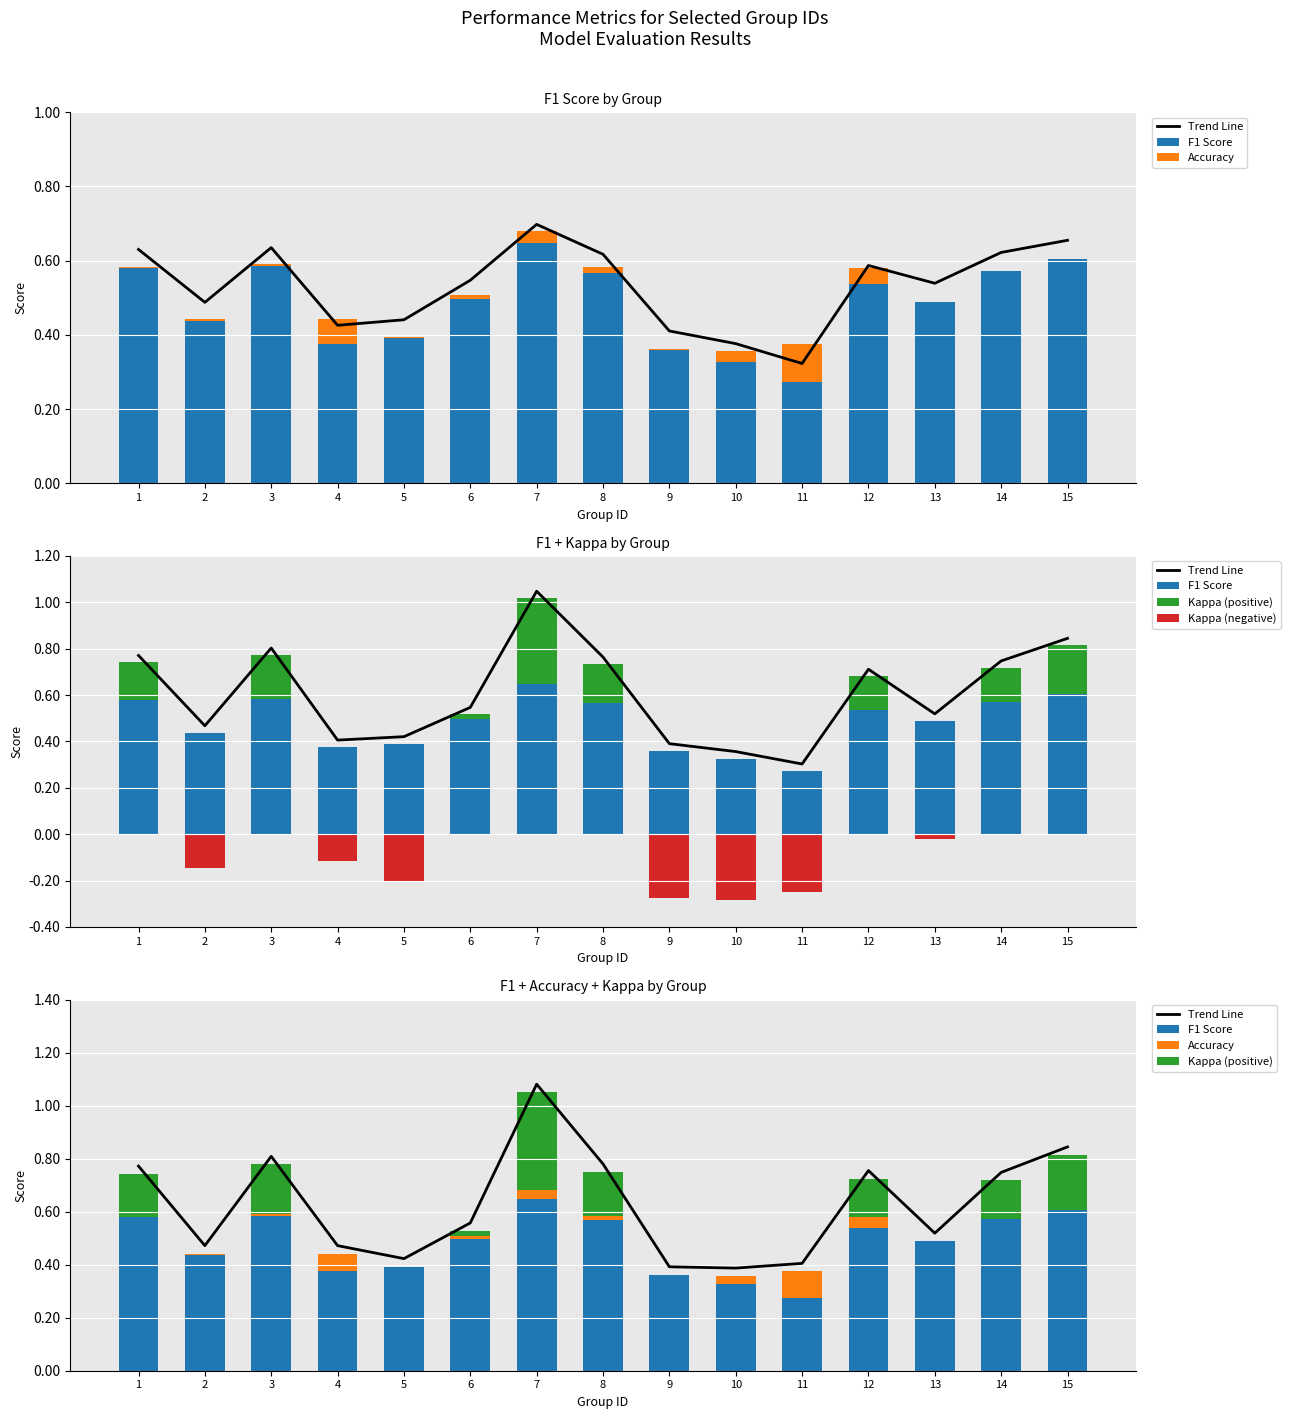

Which has a higher value, 11 or 13?

13